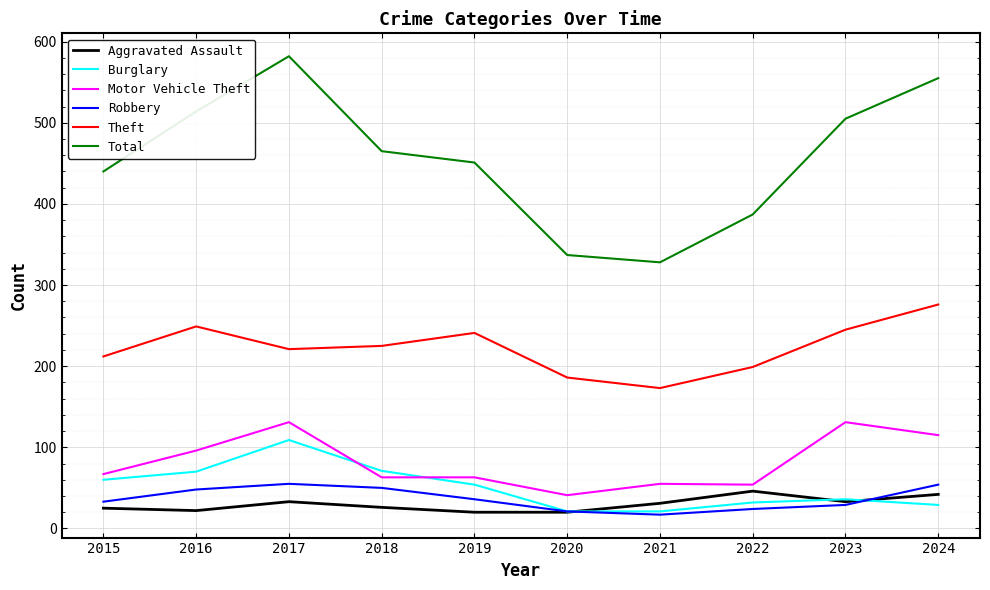

Is it true that Total equals 140 at 2022?

False